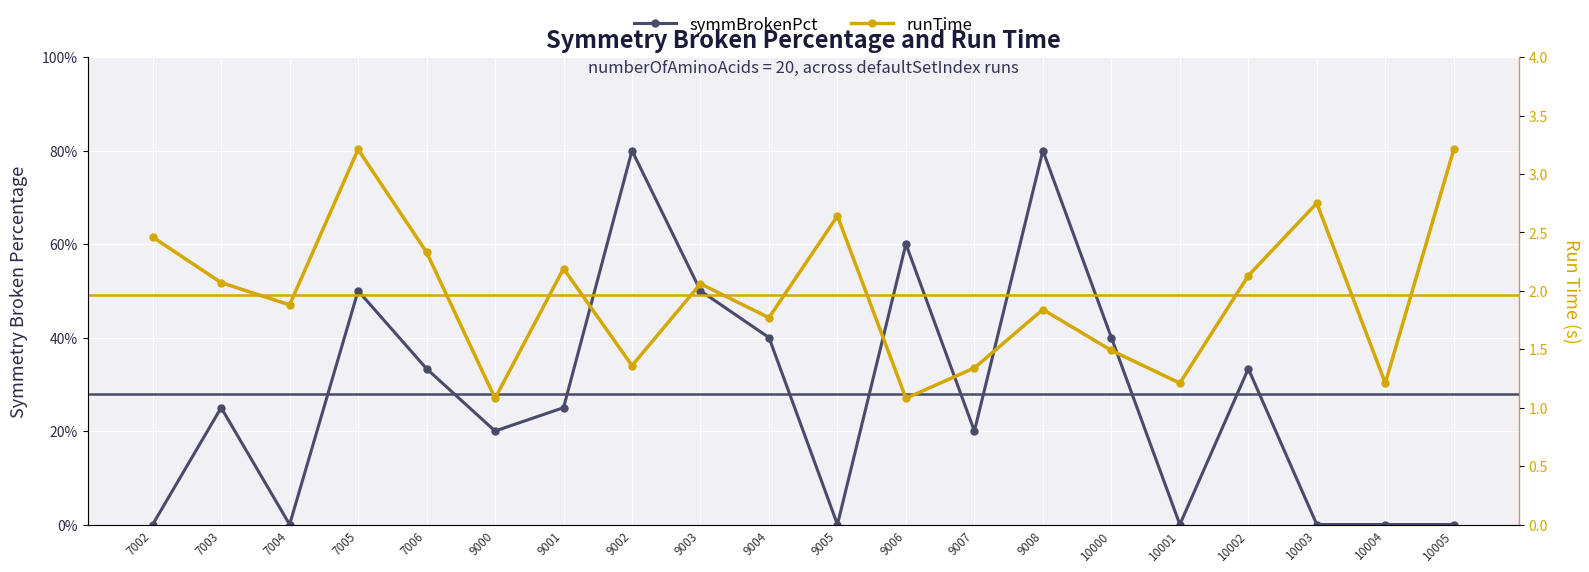

What is the maximum value shown in the chart?

3.2